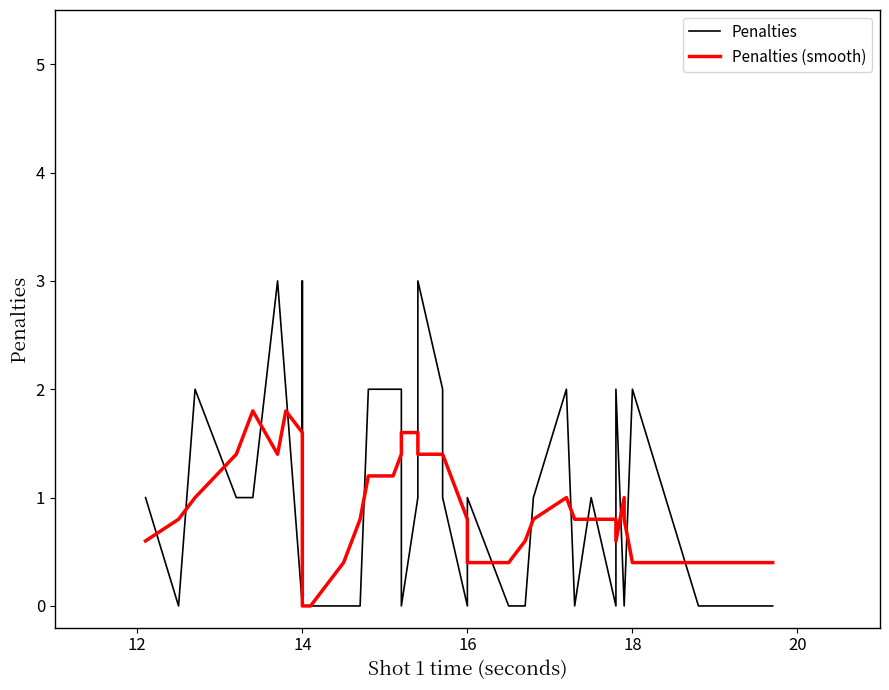

Which series ends up on top after the final intersection of Penalties and Penalties (smooth)?

Penalties (smooth)